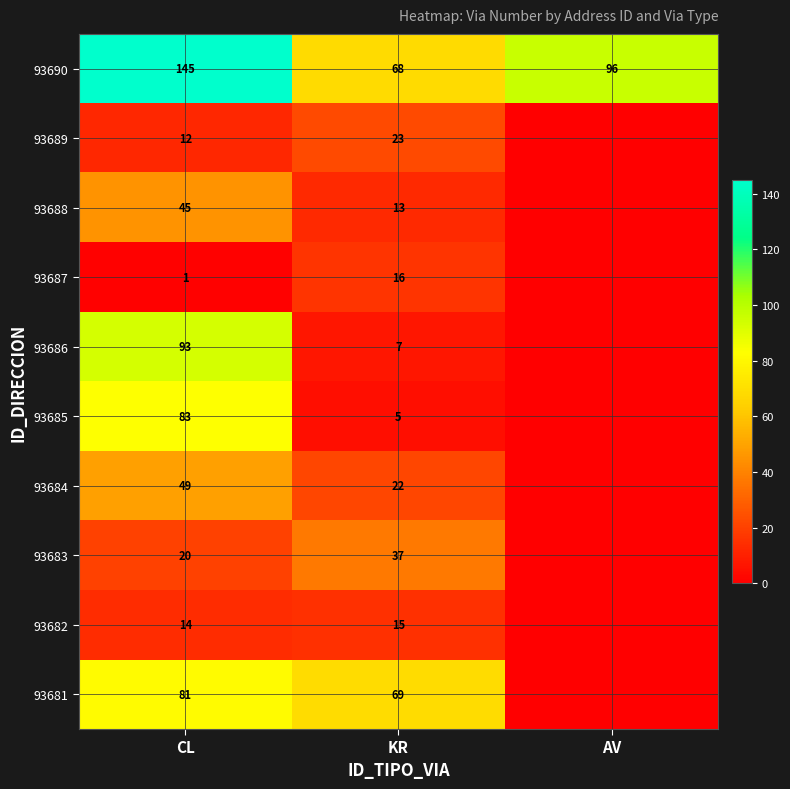

How many data points does each series have?

3